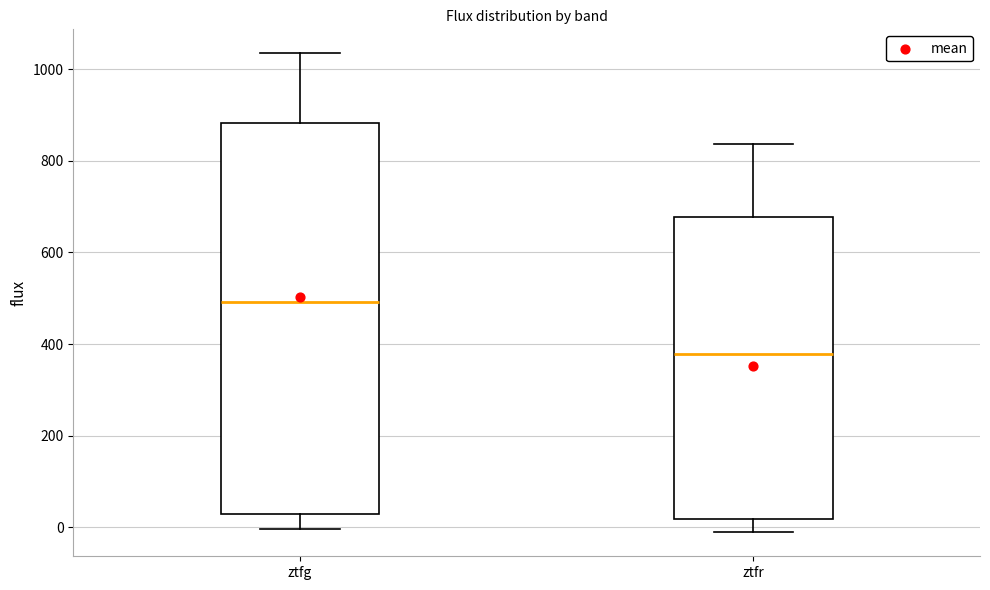

Which box's median line is the lowest?

ztfr